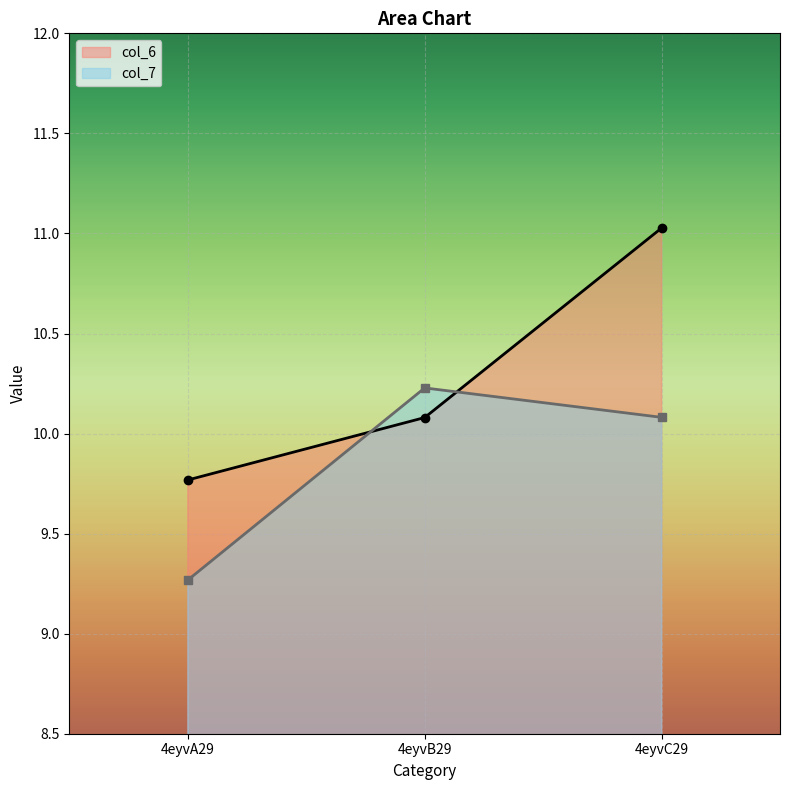

What is the label of the 1st point from the right?

4eyvC29